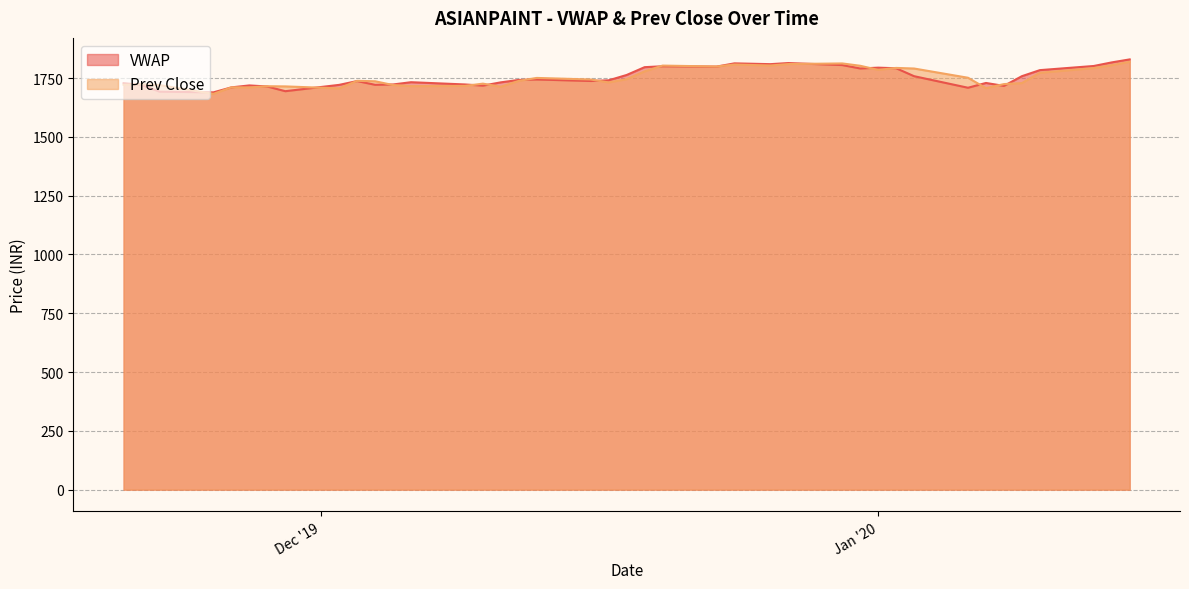

What are all the series names shown in the legend?

VWAP, Prev Close